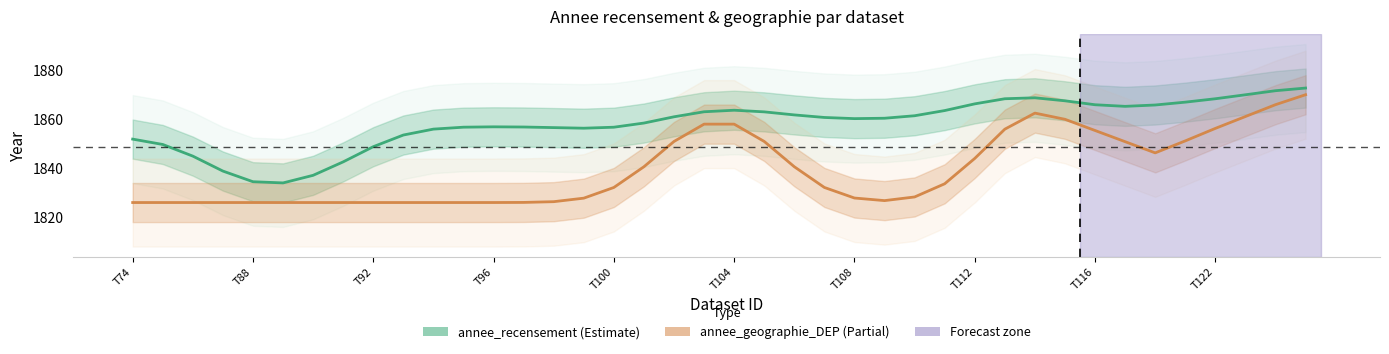

Between T119 and T124, which series saw the biggest shift?

annee_geographie_DEP